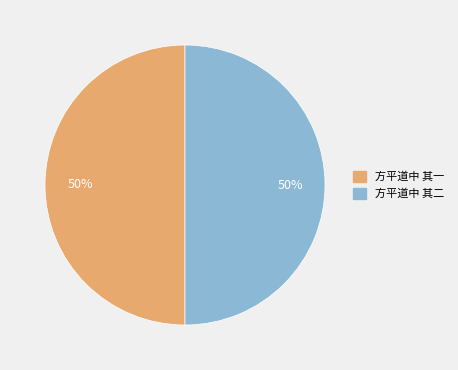

Do 方平道中 其二 and 方平道中 其一 together represent more than half of the pie?

Yes